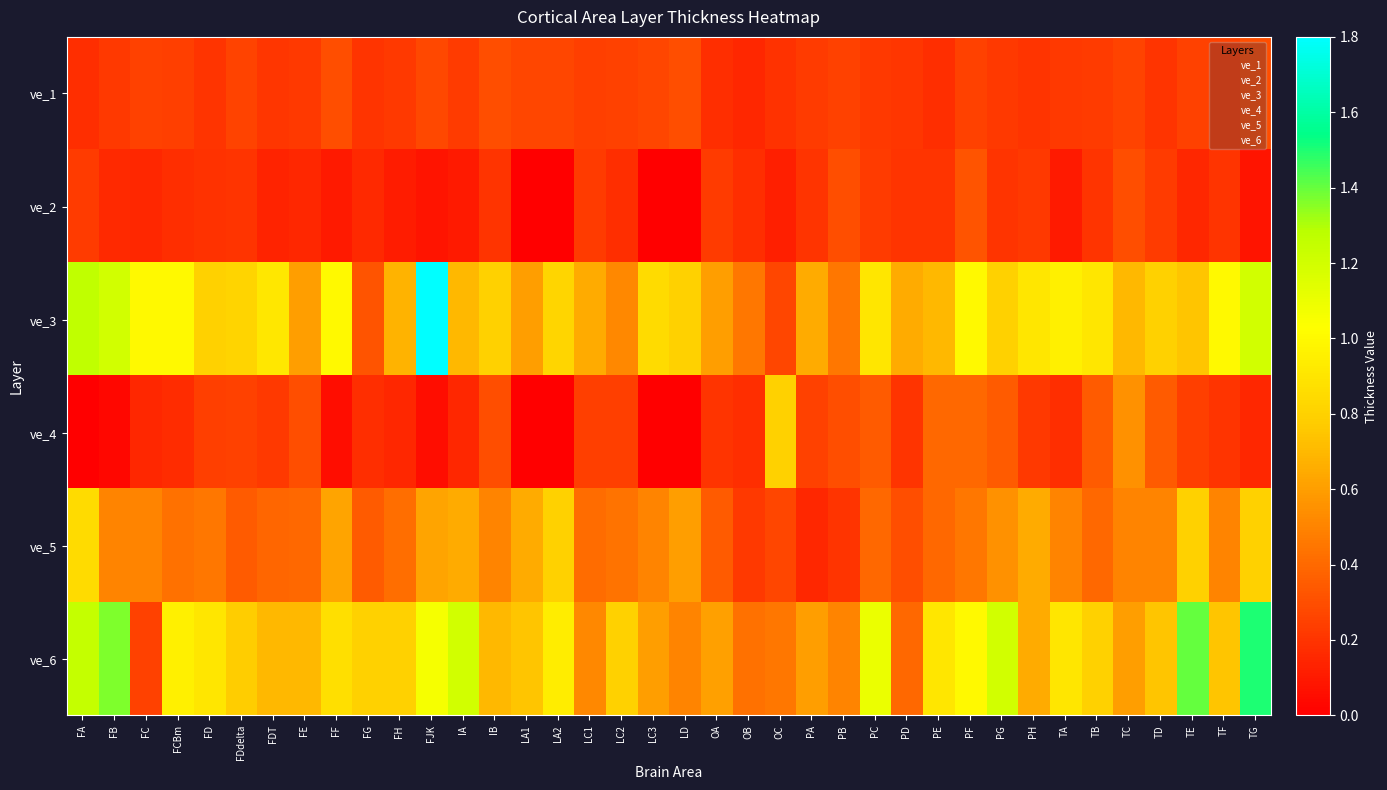

Reading left to right, what are all the values shown in this chart?

ve_1: FA=0.2	FB=0.2	FC=0.2	FCBm=0.2	FD=0.2	FDdelta=0.3	FDT=0.2	FE=0.2	FF=0.3	FG=0.2	FH=0.2	FJK=0.3	IA=0.2	IB=0.3	LA1=0.3	LA2=0.3	LC1=0.2	LC2=0.2	LC3=0.3	LD=0.3	OA=0.2	OB=0.1	OC=0.2	PA=0.2	PB=0.2	PC=0.2	PD=0.2	PE=0.2	PF=0.2	PG=0.2	PH=0.2	TA=0.2	TB=0.2	TC=0.3	TD=0.2	TE=0.2	TF=0.2	TG=0.3
ve_2: FA=0.2	FB=0.2	FC=0.1	FCBm=0.2	FD=0.2	FDdelta=0.2	FDT=0.1	FE=0.1	FF=0.1	FG=0.2	FH=0.1	FJK=0.1	IA=0.1	IB=0.2	LA1=0.0	LA2=0.0	LC1=0.2	LC2=0.2	LC3=0.0	LD=0.0	OA=0.2	OB=0.2	OC=0.1	PA=0.2	PB=0.3	PC=0.2	PD=0.2	PE=0.2	PF=0.3	PG=0.2	PH=0.2	TA=0.1	TB=0.2	TC=0.3	TD=0.2	TE=0.1	TF=0.2	TG=0.1
ve_3: FA=1.3	FB=1.2	FC=1.0	FCBm=1.0	FD=0.8	FDdelta=0.8	FDT=0.9	FE=0.6	FF=1.0	FG=0.3	FH=0.7	FJK=1.8	IA=0.7	IB=0.8	LA1=0.6	LA2=0.8	LC1=0.7	LC2=0.5	LC3=0.8	LD=0.8	OA=0.6	OB=0.5	OC=0.3	PA=0.7	PB=0.5	PC=0.9	PD=0.7	PE=0.7	PF=1.0	PG=0.8	PH=0.9	TA=0.9	TB=0.9	TC=0.7	TD=0.8	TE=0.8	TF=1.0	TG=1.2
ve_4: FA=0.0	FB=0.0	FC=0.1	FCBm=0.2	FD=0.2	FDdelta=0.2	FDT=0.2	FE=0.3	FF=0.1	FG=0.2	FH=0.1	FJK=0.1	IA=0.1	IB=0.3	LA1=0.0	LA2=0.0	LC1=0.2	LC2=0.2	LC3=0.0	LD=0.0	OA=0.2	OB=0.2	OC=0.8	PA=0.2	PB=0.3	PC=0.3	PD=0.2	PE=0.4	PF=0.4	PG=0.3	PH=0.2	TA=0.2	TB=0.3	TC=0.6	TD=0.3	TE=0.2	TF=0.2	TG=0.1
ve_5: FA=0.8	FB=0.5	FC=0.5	FCBm=0.4	FD=0.5	FDdelta=0.3	FDT=0.4	FE=0.4	FF=0.6	FG=0.3	FH=0.4	FJK=0.6	IA=0.7	IB=0.5	LA1=0.7	LA2=0.8	LC1=0.4	LC2=0.4	LC3=0.5	LD=0.6	OA=0.3	OB=0.2	OC=0.3	PA=0.1	PB=0.2	PC=0.4	PD=0.3	PE=0.4	PF=0.5	PG=0.6	PH=0.7	TA=0.5	TB=0.4	TC=0.5	TD=0.5	TE=0.8	TF=0.5	TG=0.8
ve_6: FA=1.2	FB=1.4	FC=0.2	FCBm=0.9	FD=0.9	FDdelta=0.8	FDT=0.7	FE=0.7	FF=0.9	FG=0.8	FH=0.8	FJK=1.1	IA=1.2	IB=0.7	LA1=0.8	LA2=0.9	LC1=0.5	LC2=0.8	LC3=0.6	LD=0.5	OA=0.6	OB=0.4	OC=0.5	PA=0.6	PB=0.5	PC=1.1	PD=0.4	PE=0.9	PF=1.0	PG=1.2	PH=0.7	TA=0.9	TB=0.8	TC=0.6	TD=0.8	TE=1.4	TF=0.8	TG=1.5